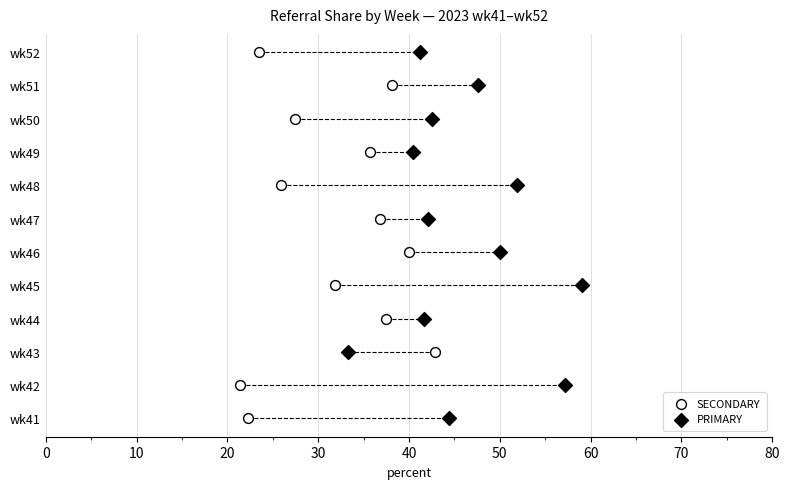

What are all the series names shown in the legend?

SECONDARY, PRIMARY